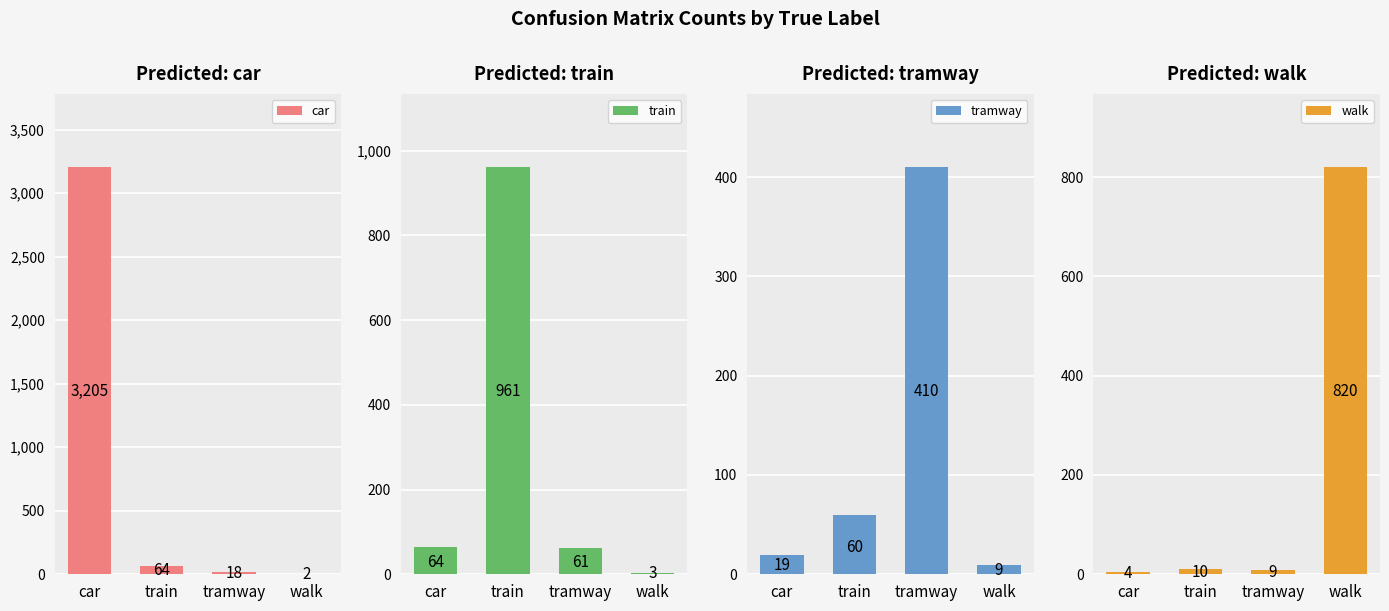

Reading left to right, list all the values displayed in this chart.

car: 3205	64	18	2
train: 64	961	61	3
tramway: 19	60	410	9
walk: 4	10	9	820